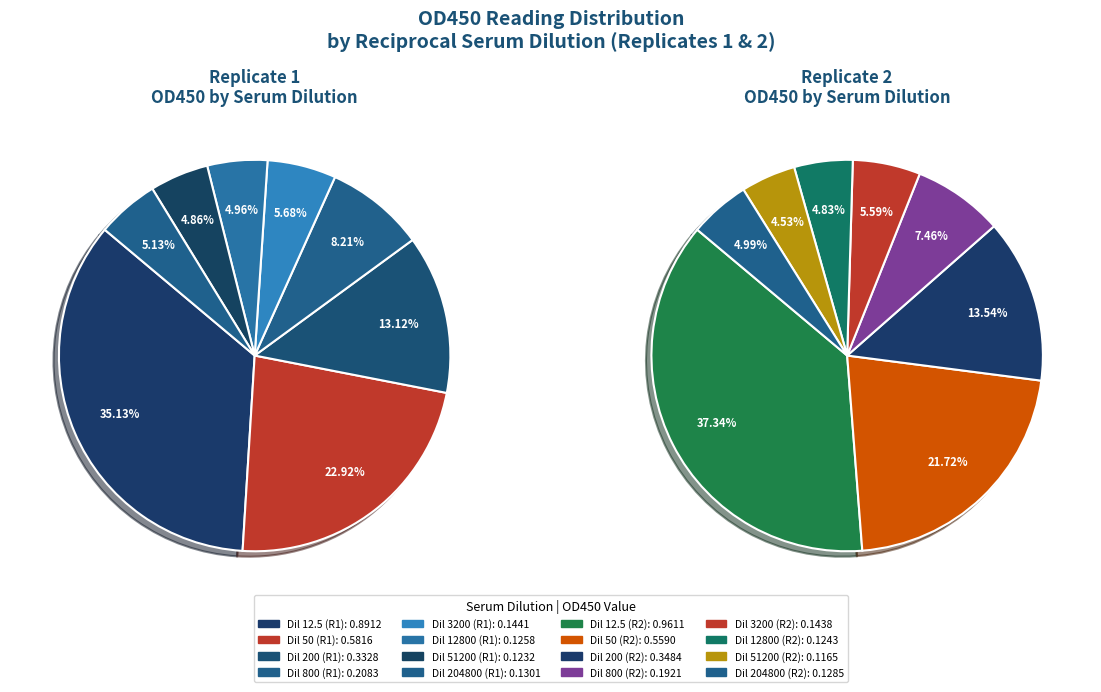

Rank the series by their average value, from lowest to highest.

Replicate 1, Replicate 2